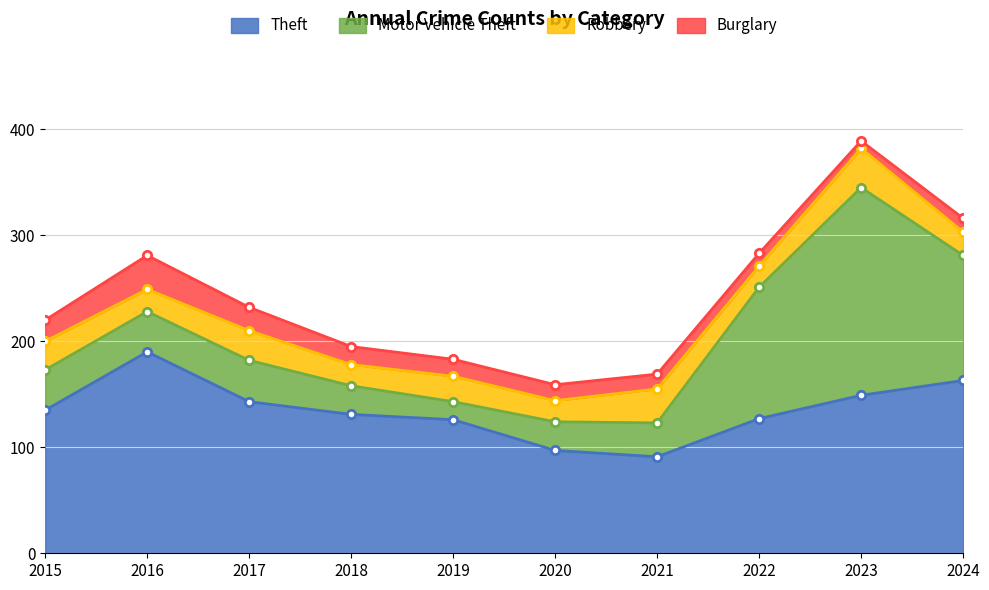

What is the total value across all series at 2018?

195